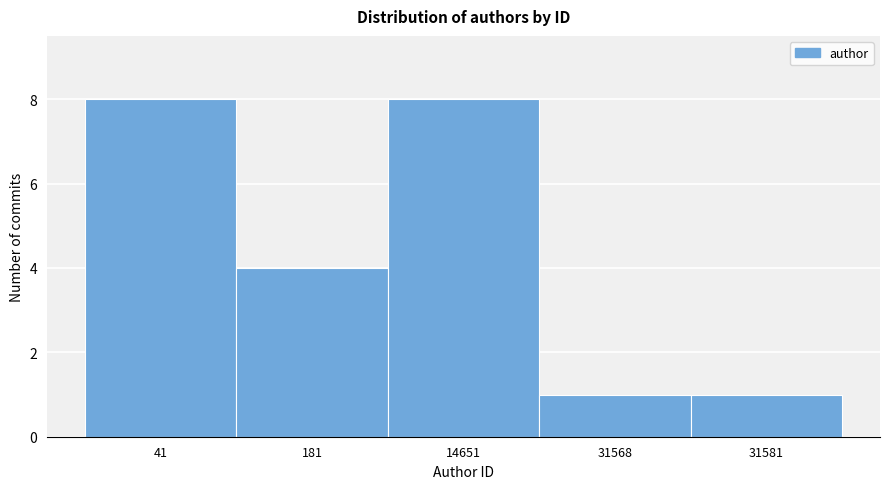

Reading left to right, what are all the values shown in this chart?

8	4	8	1	1